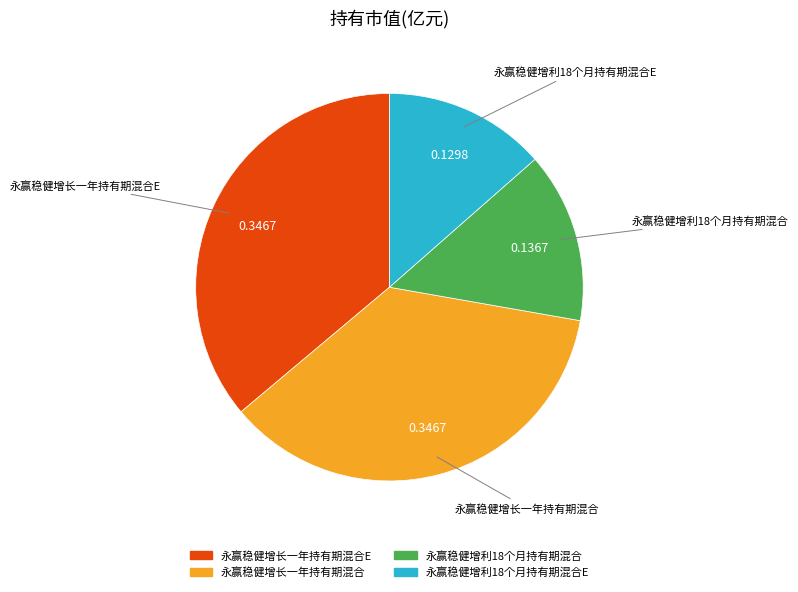

Which has a higher value, 永赢稳健增利18个月持有期混合E or 永赢稳健增利18个月持有期混合?

永赢稳健增利18个月持有期混合